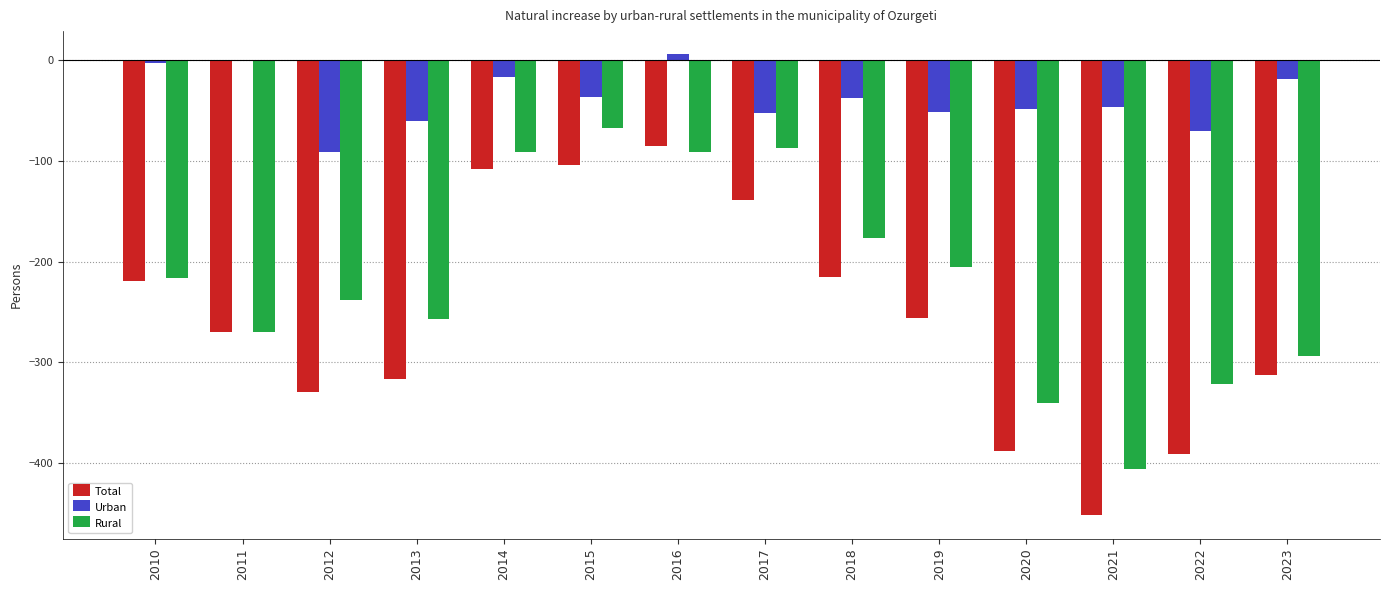

True or false: Total has a value of -219 at 2010.

True